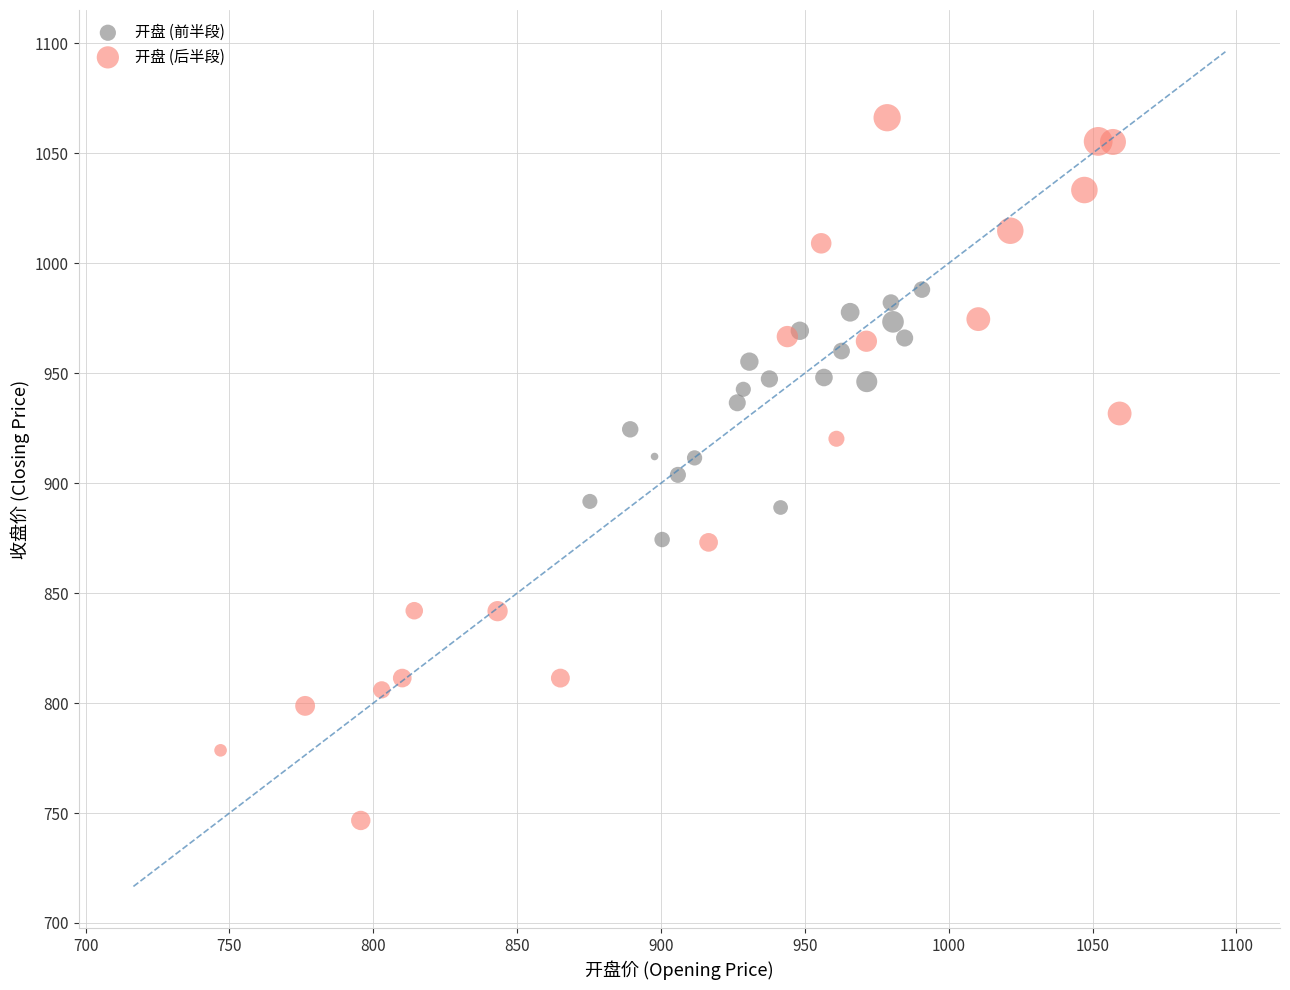

What are all the series names shown in the legend?

开盘 (前半段), 开盘 (后半段)